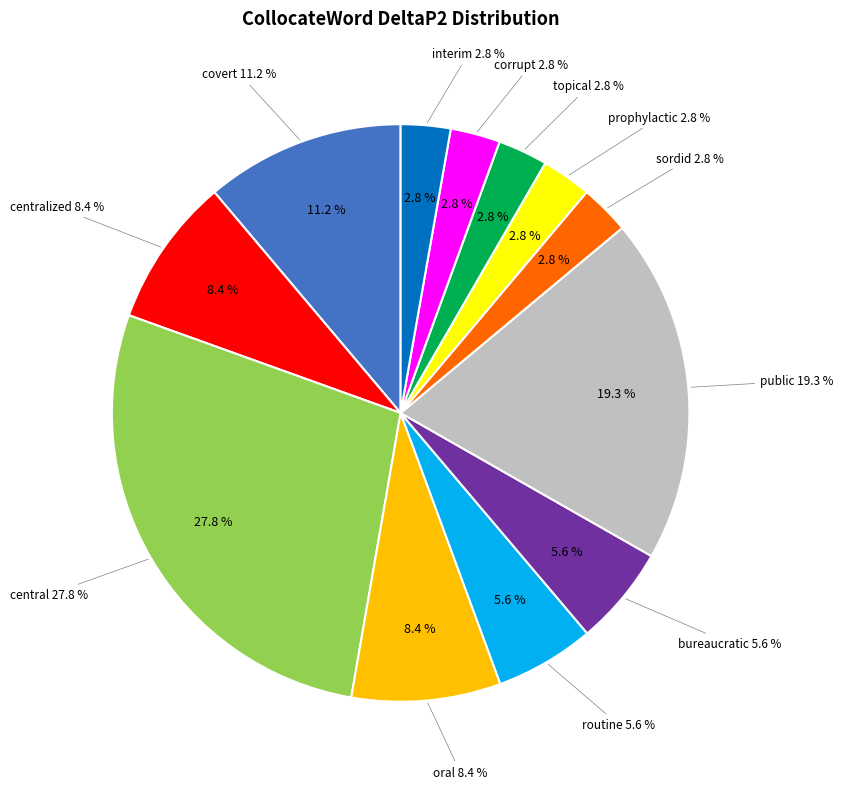

To the nearest percent, what portion does sordid represent?

3%